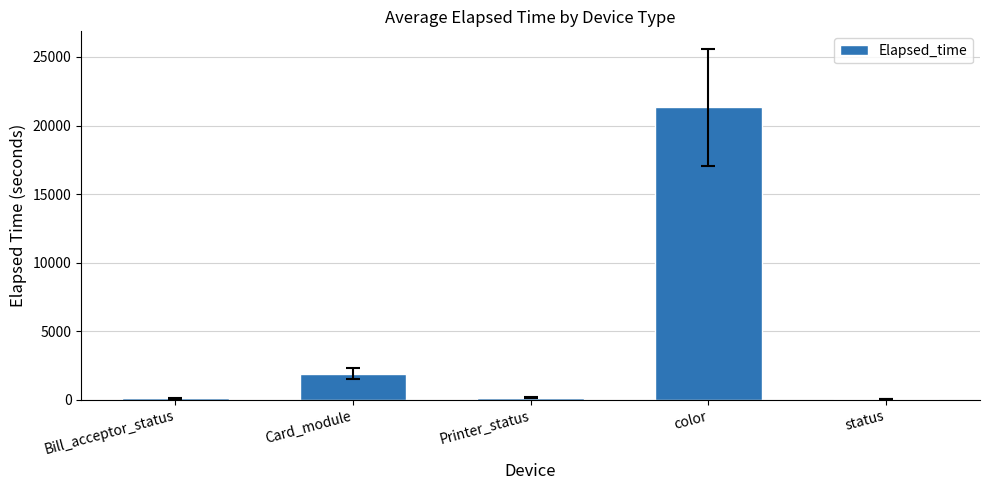

Which has a higher value, Card_module or color?

color